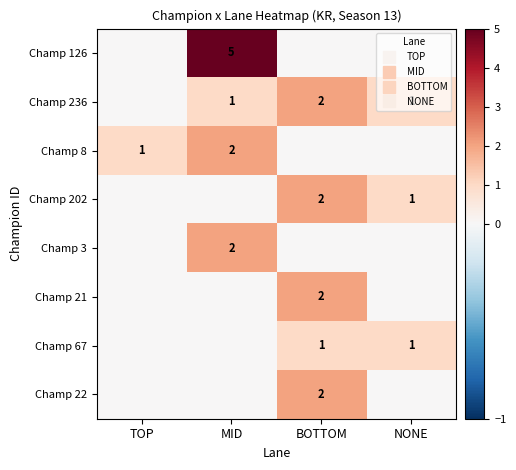

Between MID and NONE, which series saw the biggest shift?

Champ 126